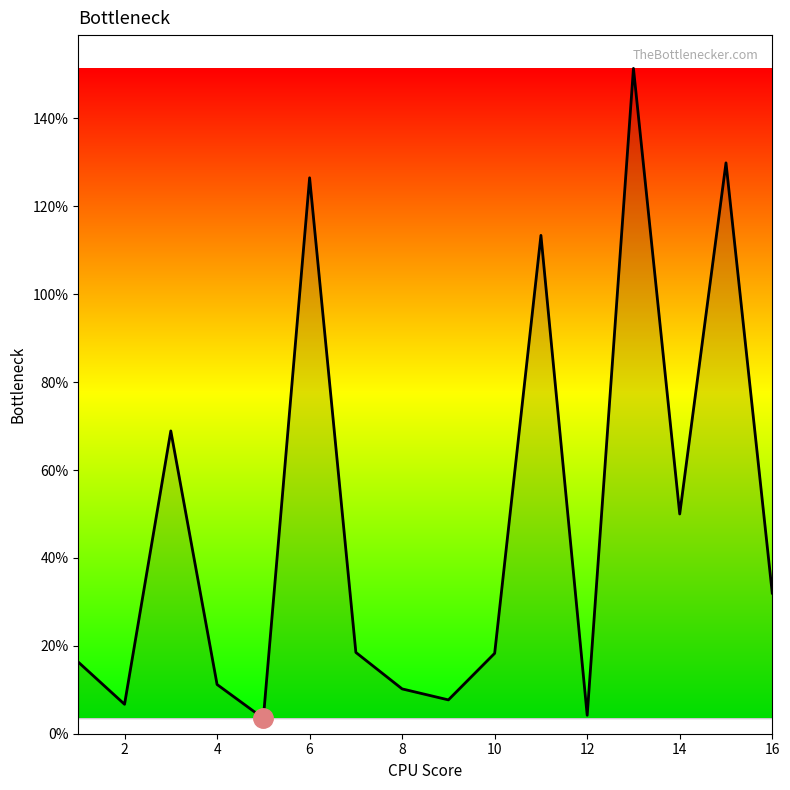

True or false: the data shows 6.4 at 4.

False